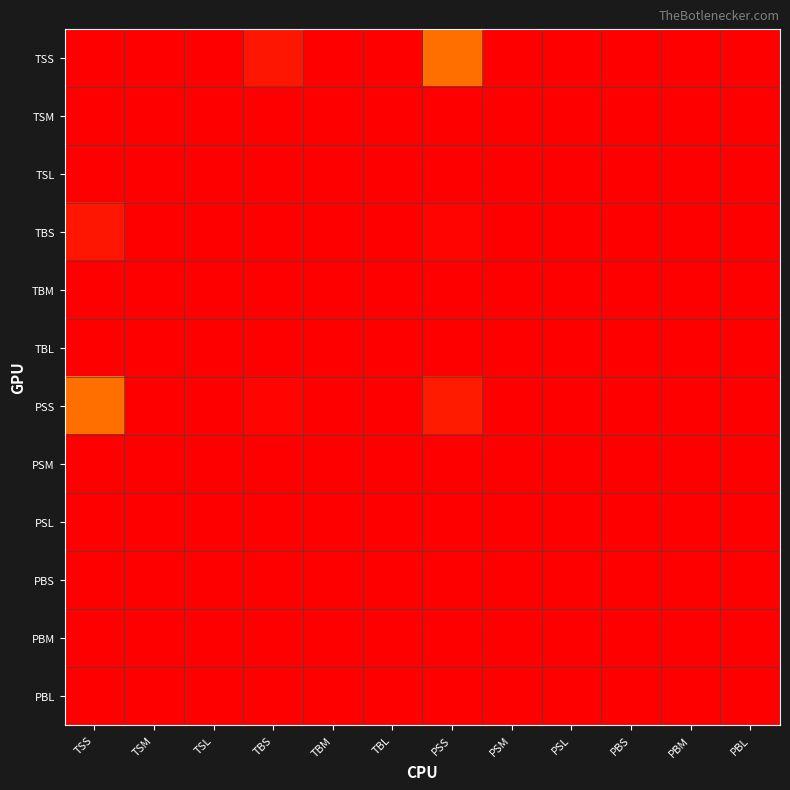

Which category has the highest value across all series?

TSS